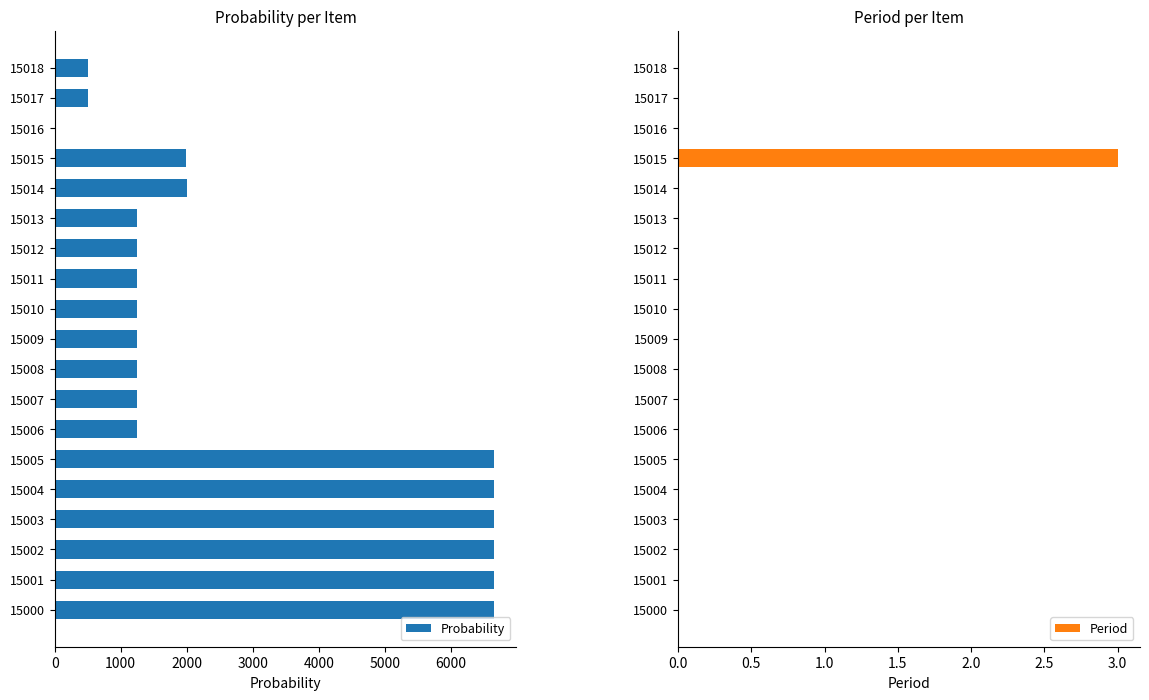

How many bars are there in each group?

2